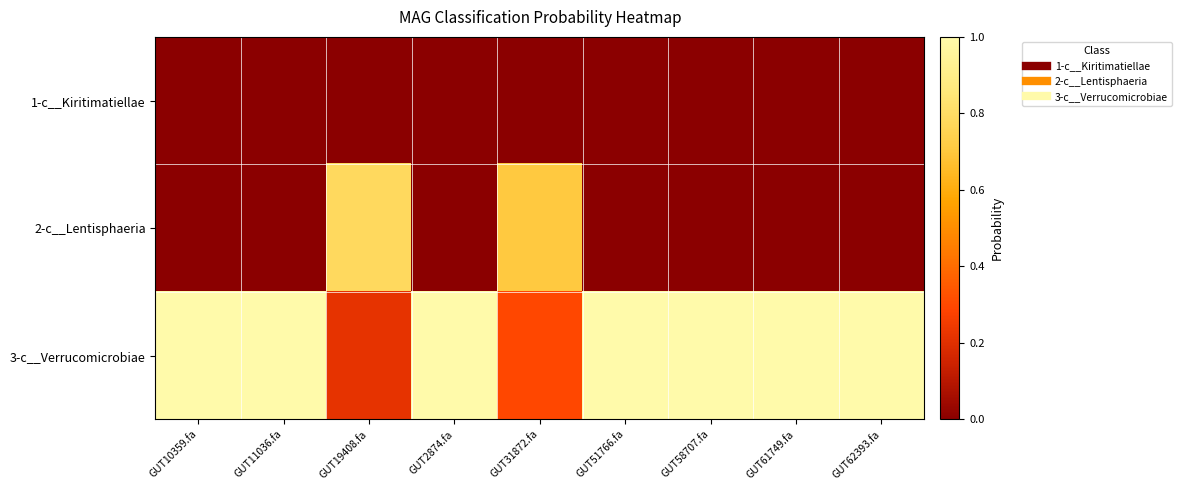

What is the greatest value displayed?

1.0